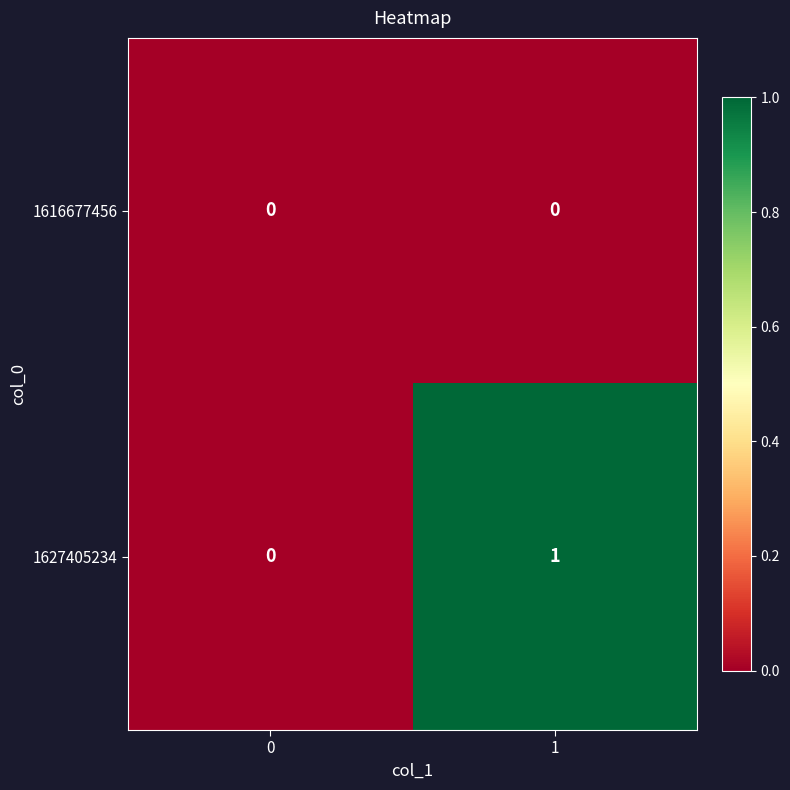

How many data points does each series have?

2